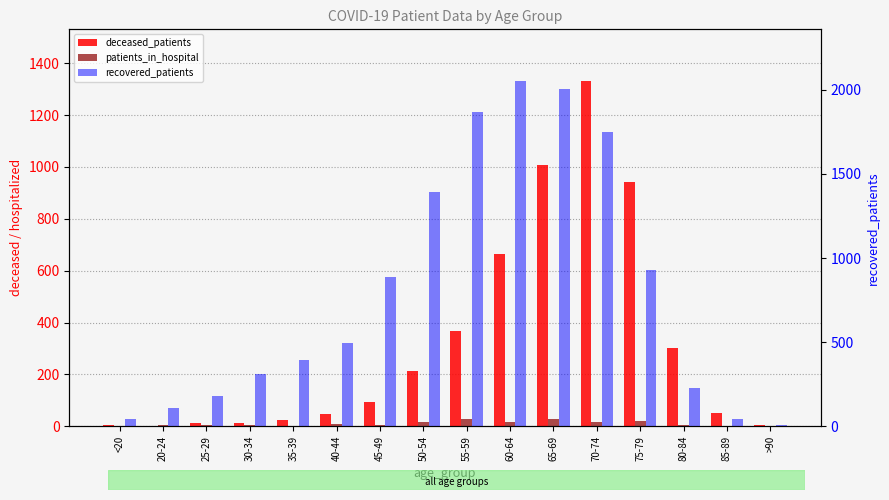

What are all the series names shown in the legend?

deceased_patients, patients_in_hospital, recovered_patients